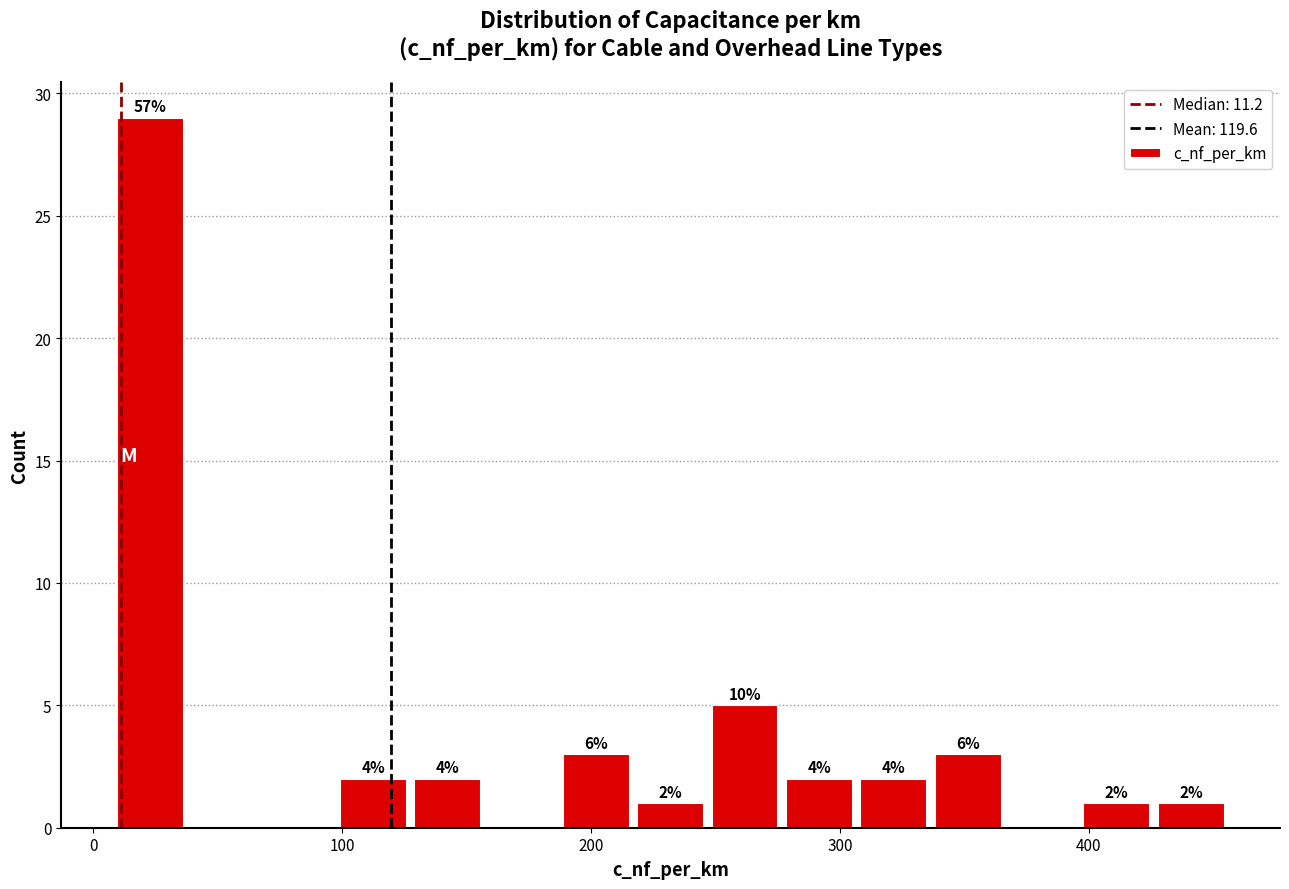

Read against the x-axis, roughly where is the centre of the tallest bar?

20